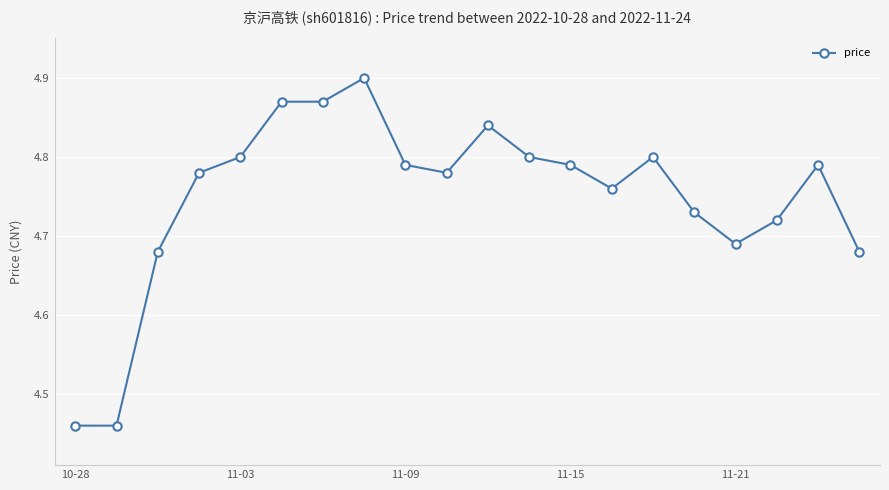

What is the difference between the maximum and minimum values?

0.4